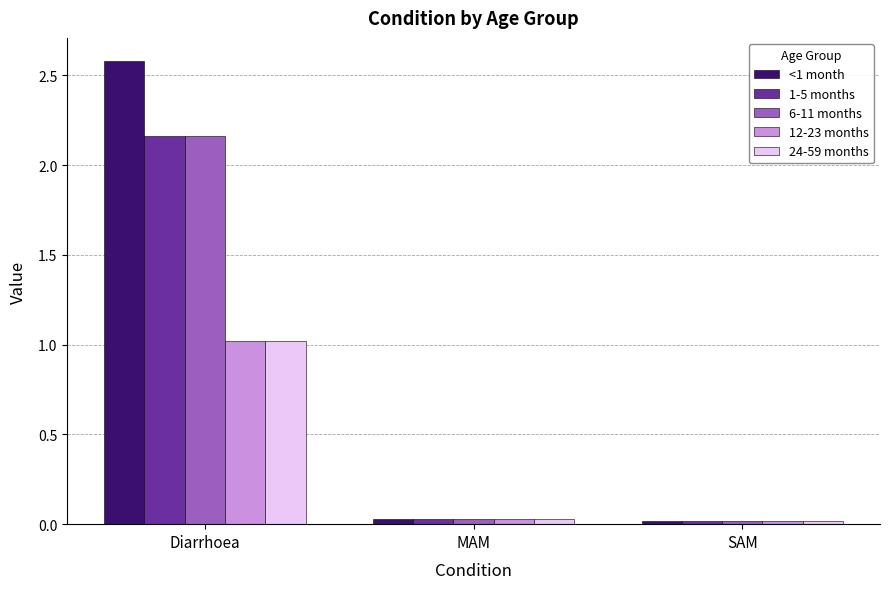

Which series has the largest total across all categories?

<1 month